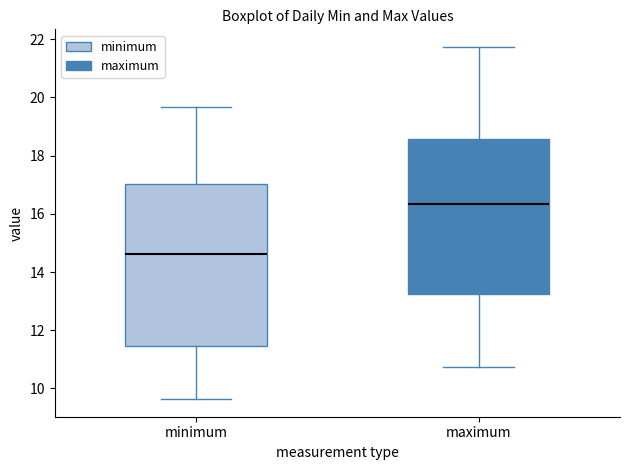

Where does the lower whisker of the box for minimum end on the y-axis? The values are not printed on the chart, so give them approximately, as read against the axis.

9.6